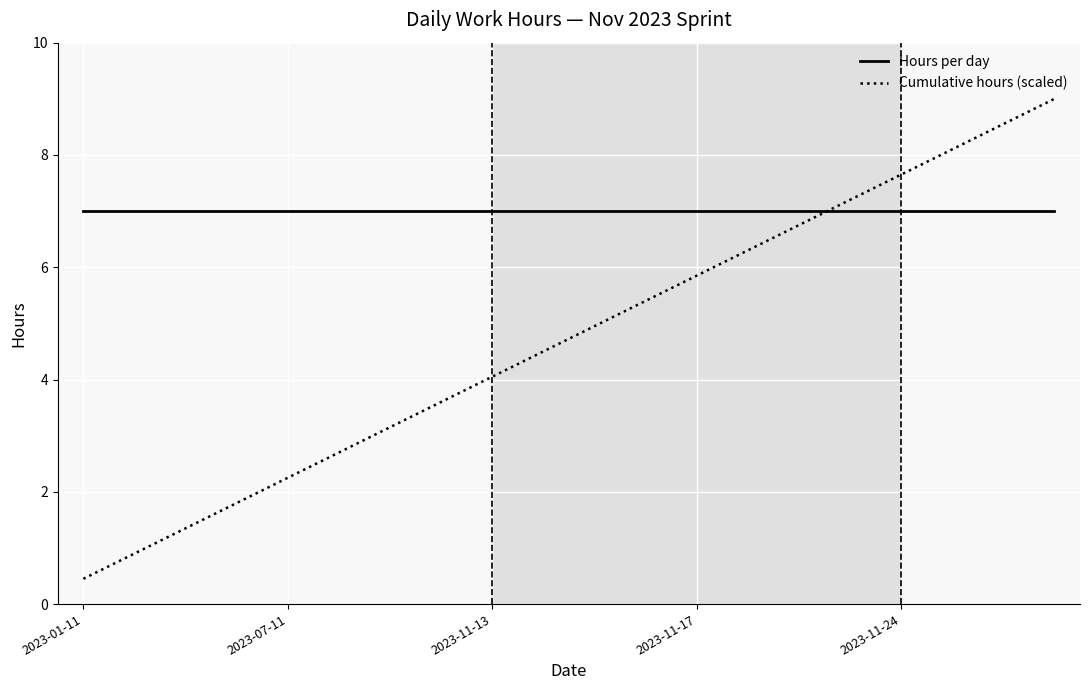

How many times do Cumulative hours (scaled) and Hours per day cross each other?

1